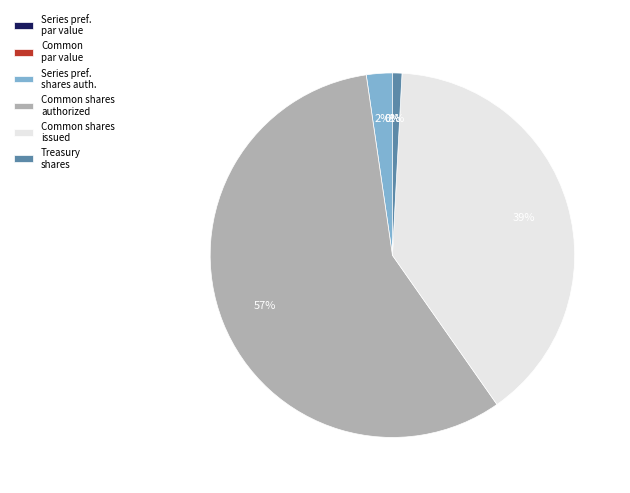

Count the number of slices in the pie.

6